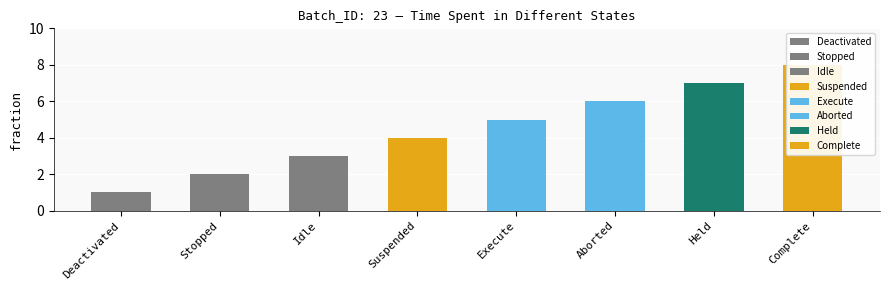

Approximately how many times larger is the value at Deactivated compared to Held?

0.1